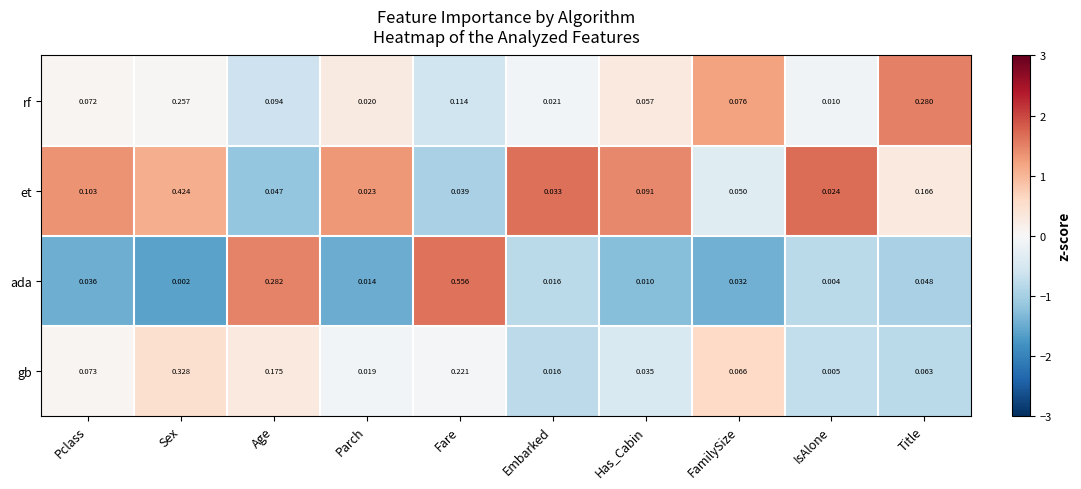

At which category is the sum across all series the highest?

Sex